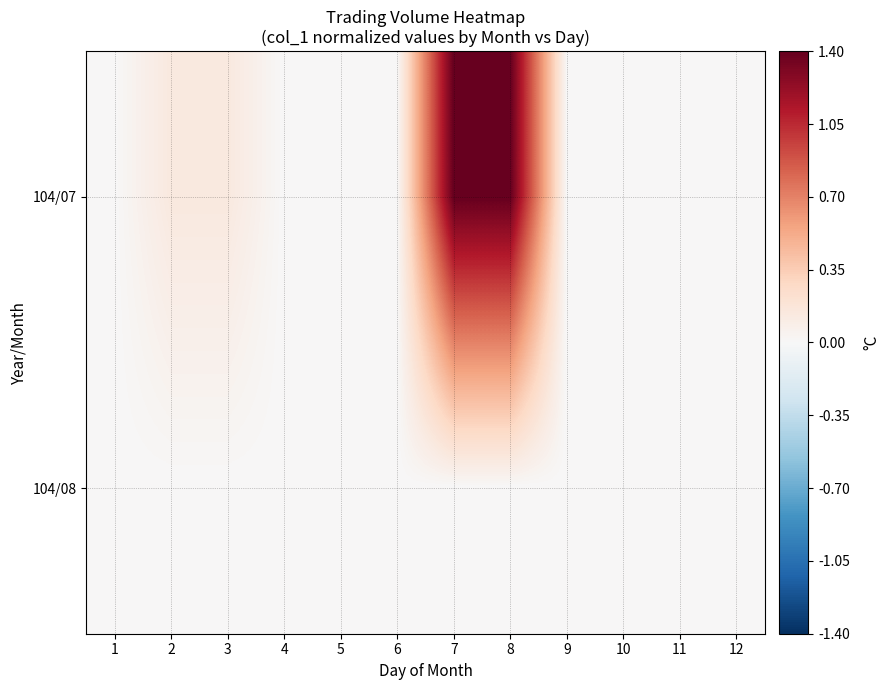

Rank the series by their maximum value, from lowest to highest.

104/08, 104/07